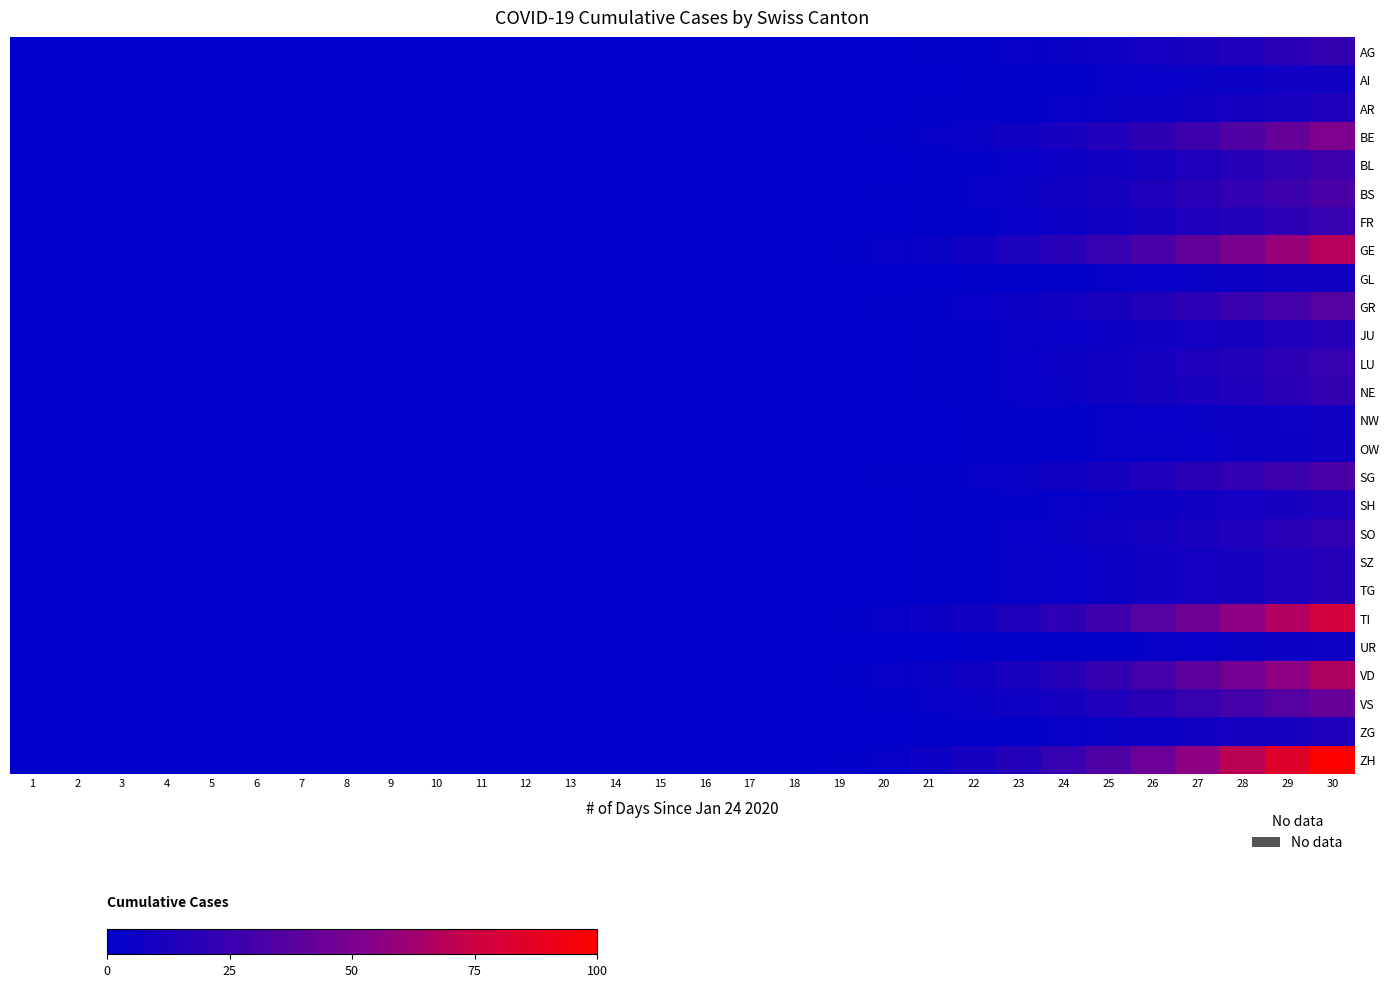

Which has a higher value, 15 or 20?

20